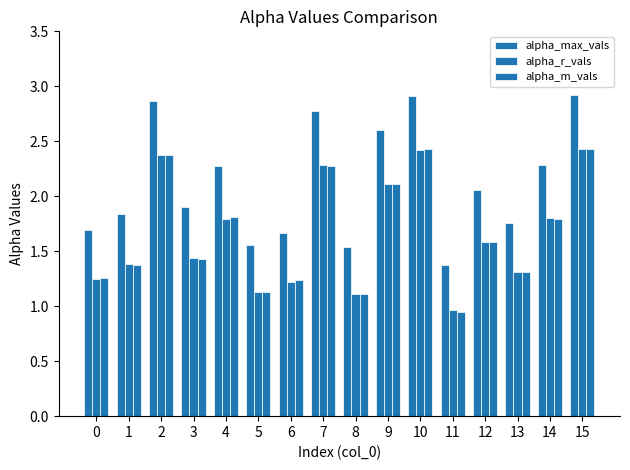

How many groups of bars are there?

16